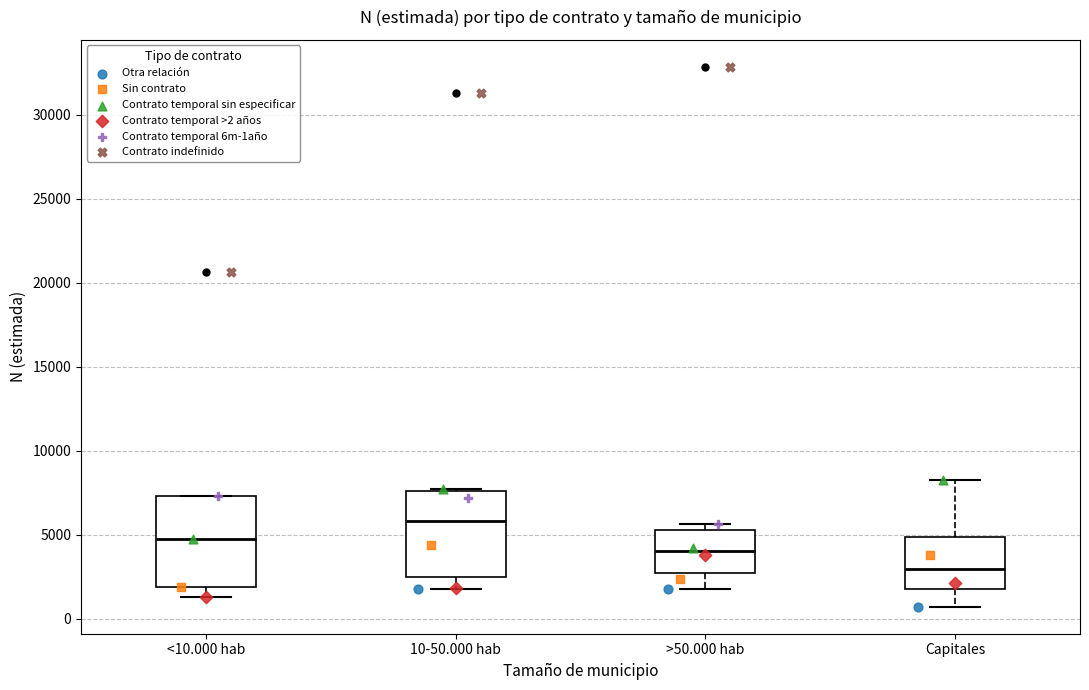

Reading left to right, transcribe this box plot: for each box, give where its median line is, the range the box spans, and where its two whiskers end, as read against the y-axis. The values are not printed on the chart, so give them approximately, as read against the axis.

<10.000 hab: median 4500, box 2000 to 7500, whiskers 1500 to 7500
10-50.000 hab: median 6000, box 2500 to 7500, whiskers 2000 to 7500
>50.000 hab: median 4000, box 2500 to 5500, whiskers 2000 to 5500 (just above the box's upper edge)
Capitales: median 3000, box 2000 to 5000, whiskers 500 to 8000